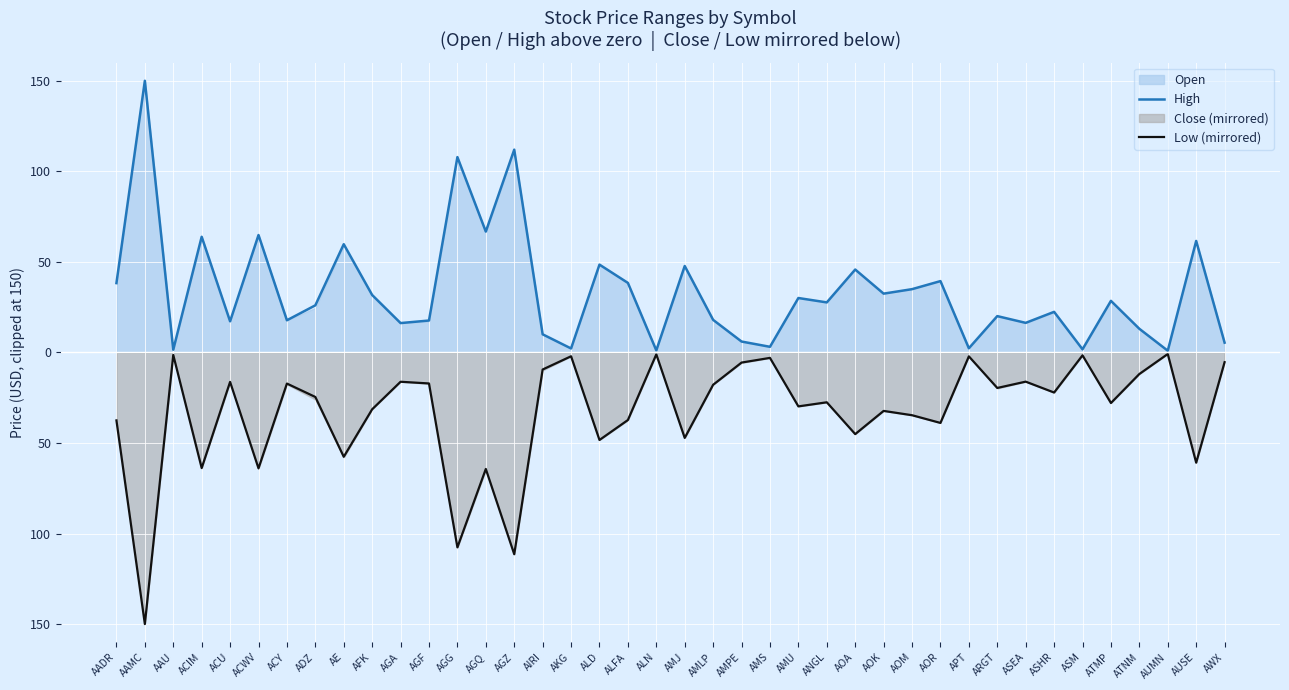

At how many categories does at least one series exceed -111?

40